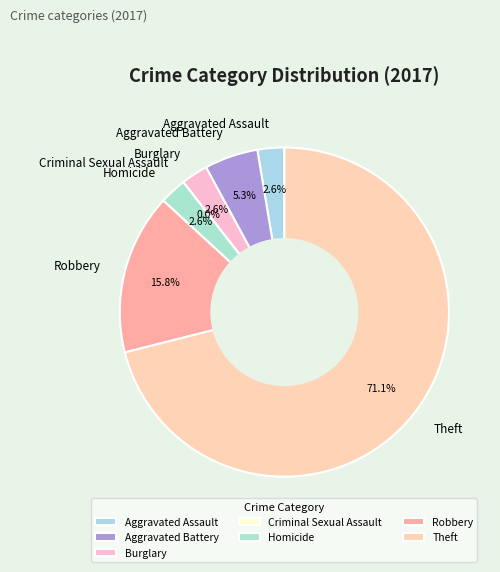

What is the change in value from Aggravated Assault to Robbery?

+5